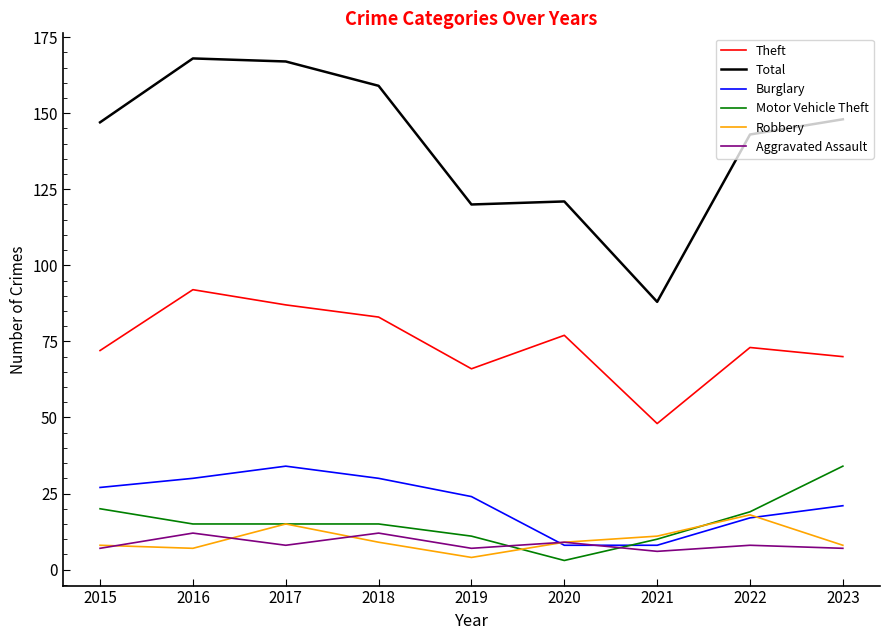

Between which two adjacent categories do Motor Vehicle Theft and Burglary first intersect?

2020 and 2021